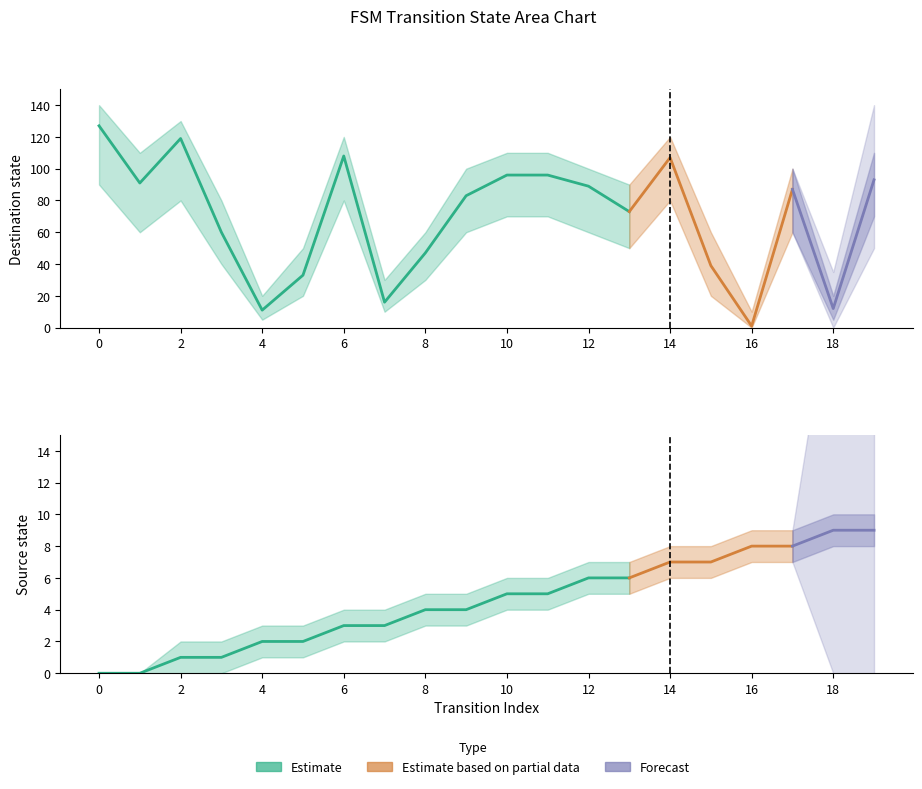

List the series in order of their overall mean, highest first.

destination_state, source_state